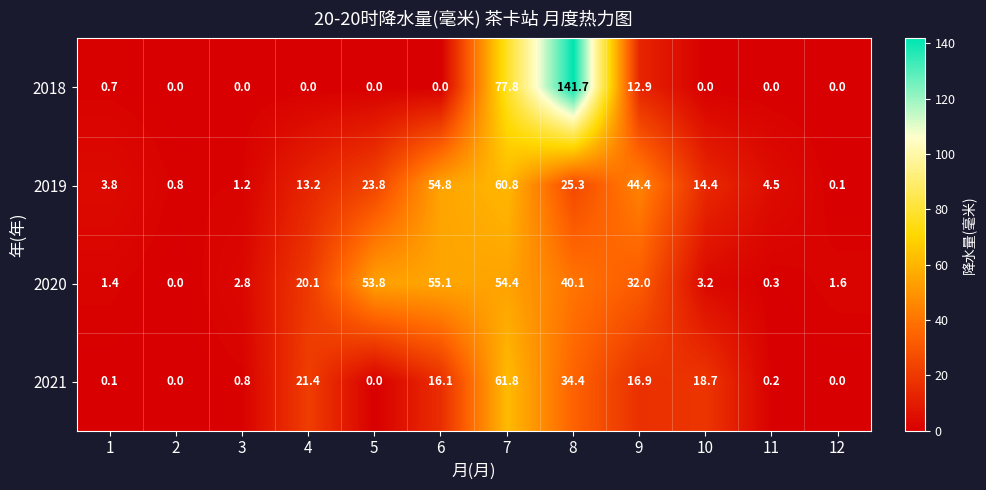

Read the 2019 value at 5.

23.8